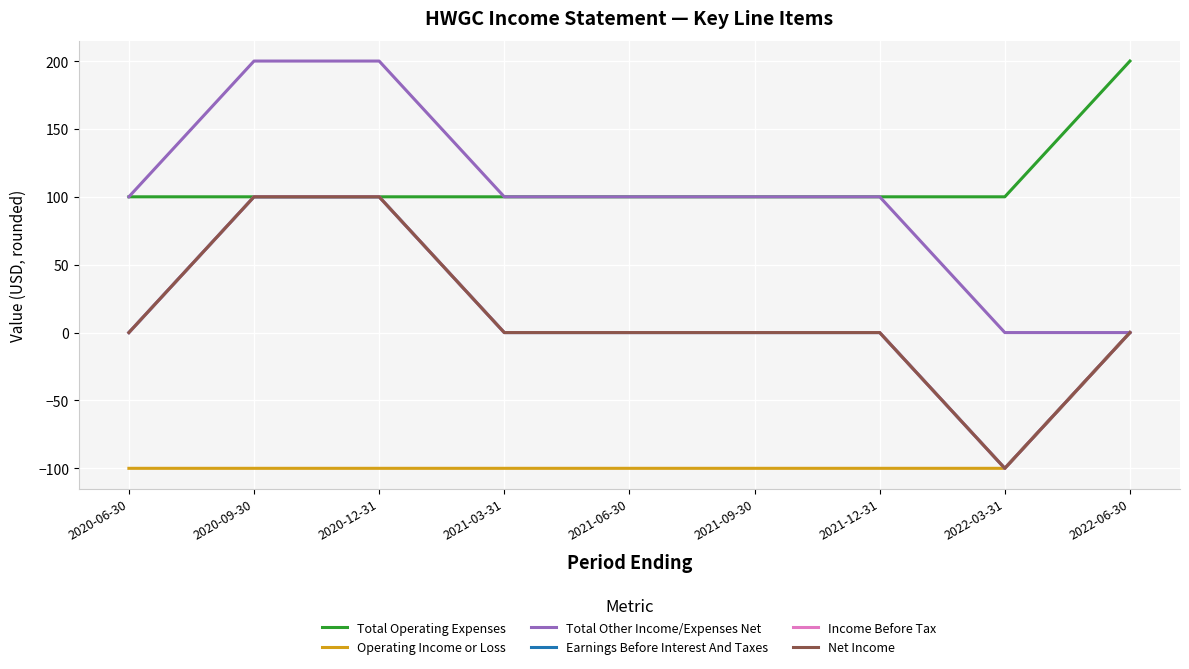

Does the chart have visible grid lines?

Yes